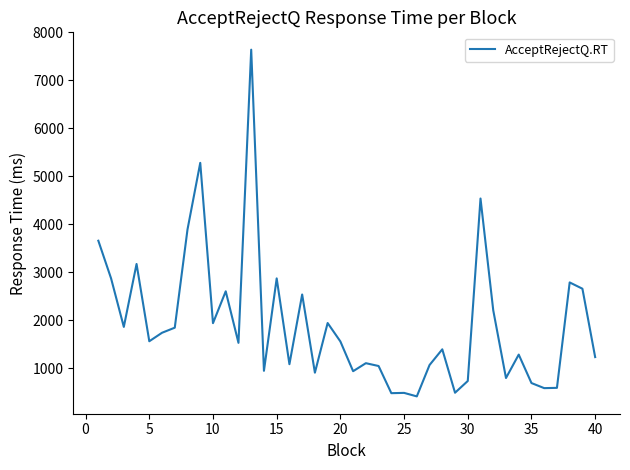

What is the difference between the maximum and minimum values?

7226